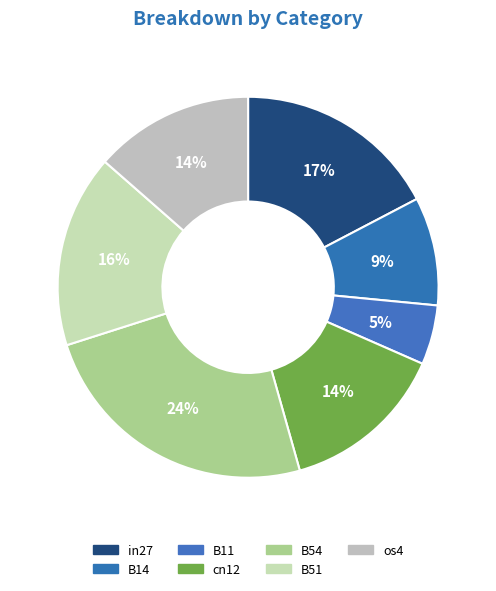

What percentage is the cn12 slice, to the nearest percent?

14%